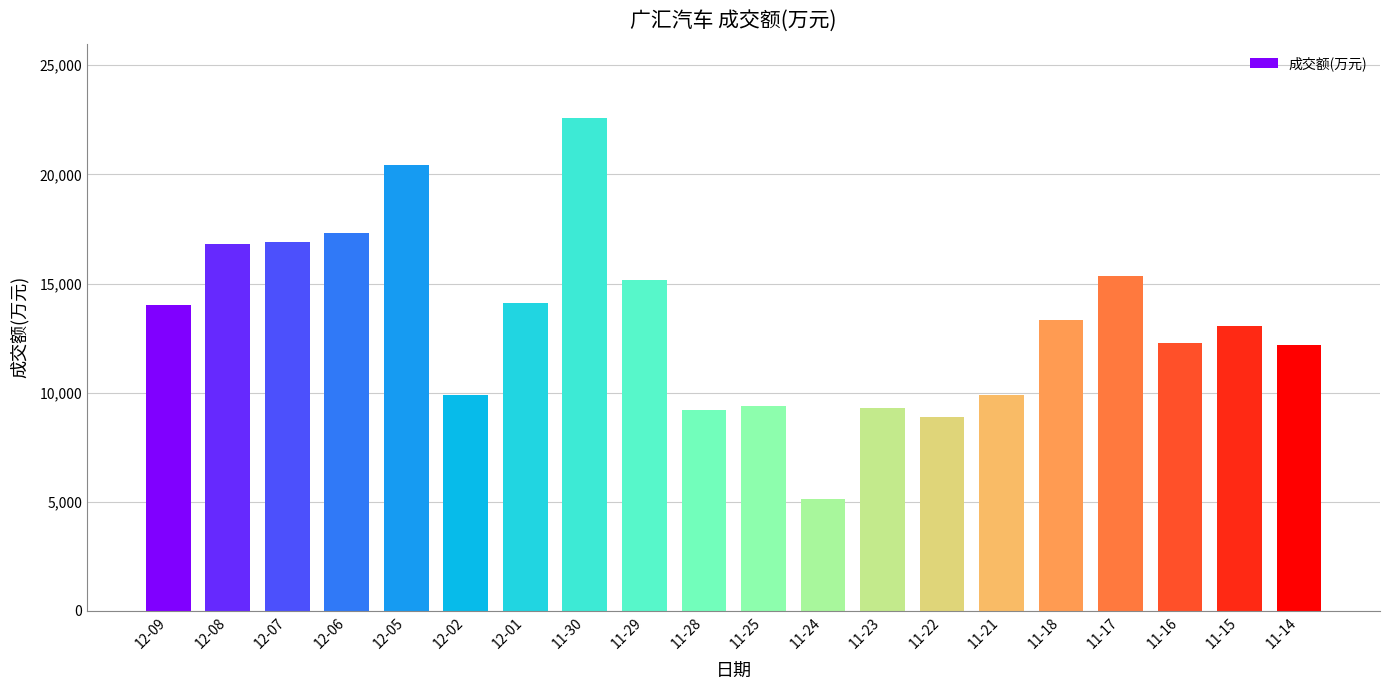

Read the value at 11-15, to the nearest 100.

13000